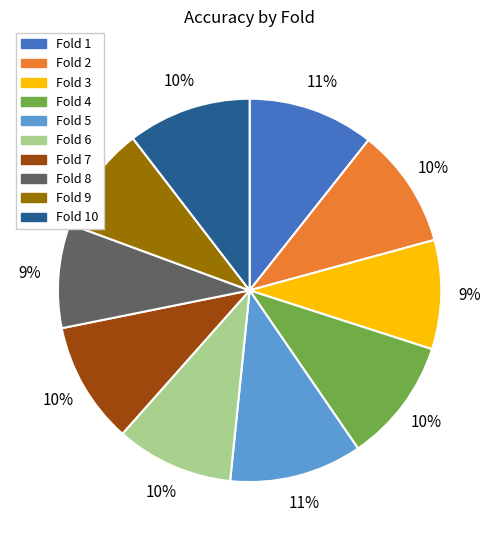

What percentage is the Fold 9 slice, to the nearest percent?

9%